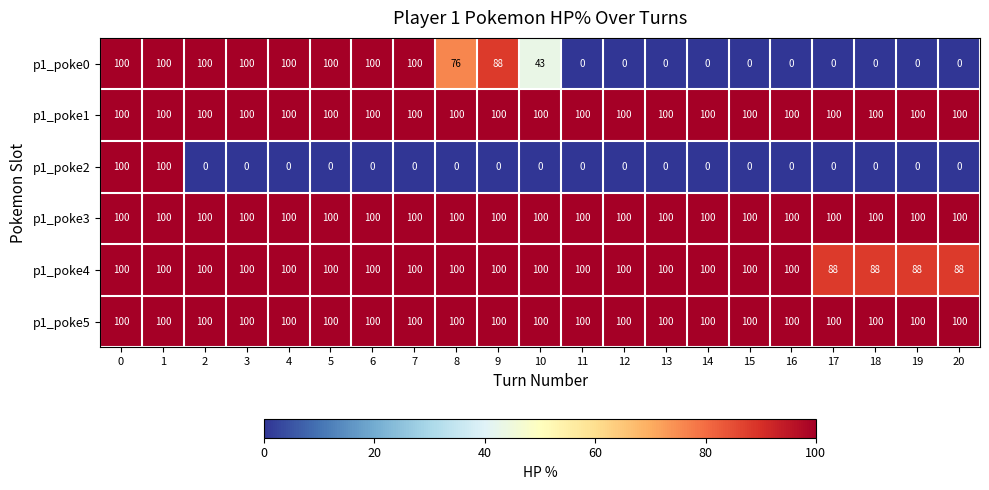

What is the sum of all p1_poke2 values?

200